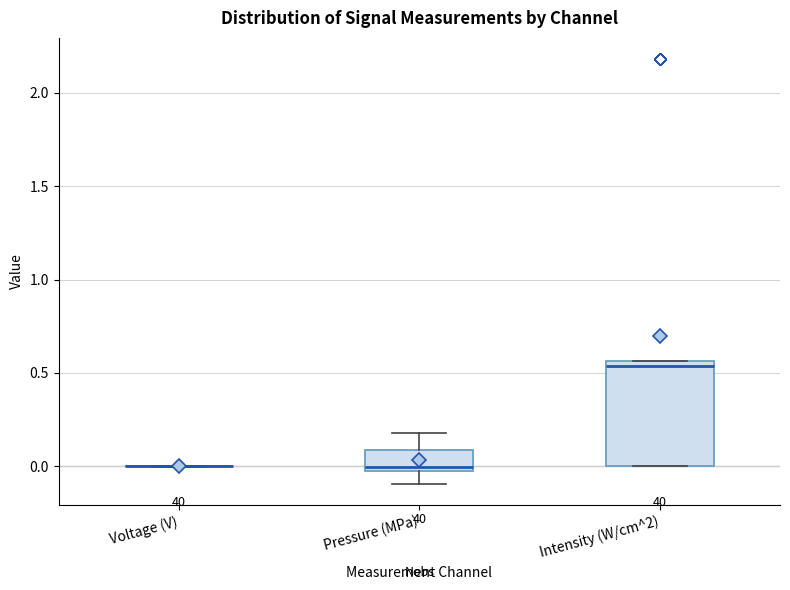

Comparing the boxes themselves (not the whiskers), which one is the tallest?

Intensity (W/cm^2)